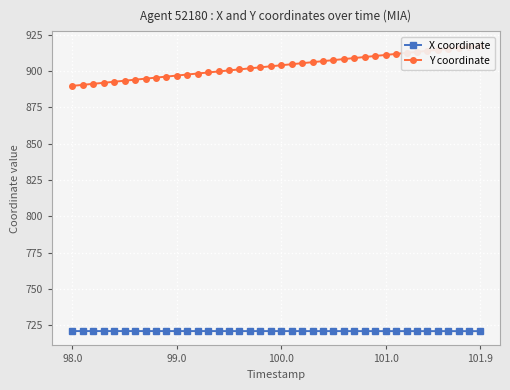

The X coordinate series shows 149.7 at 100.0. True or false?

False